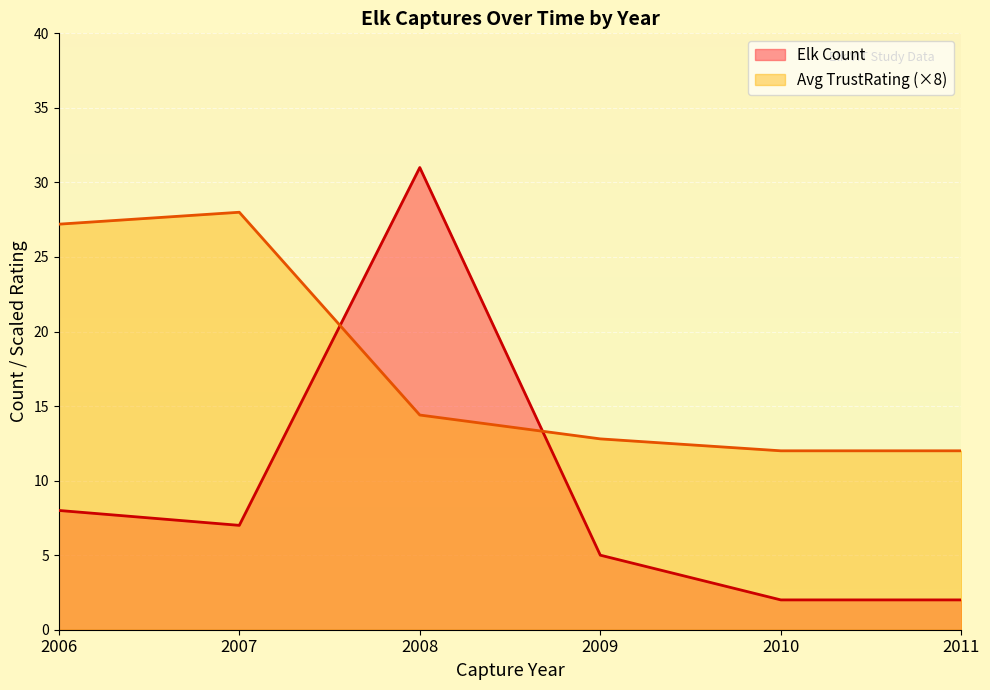

Which label corresponds to the largest value in the chart?

2008